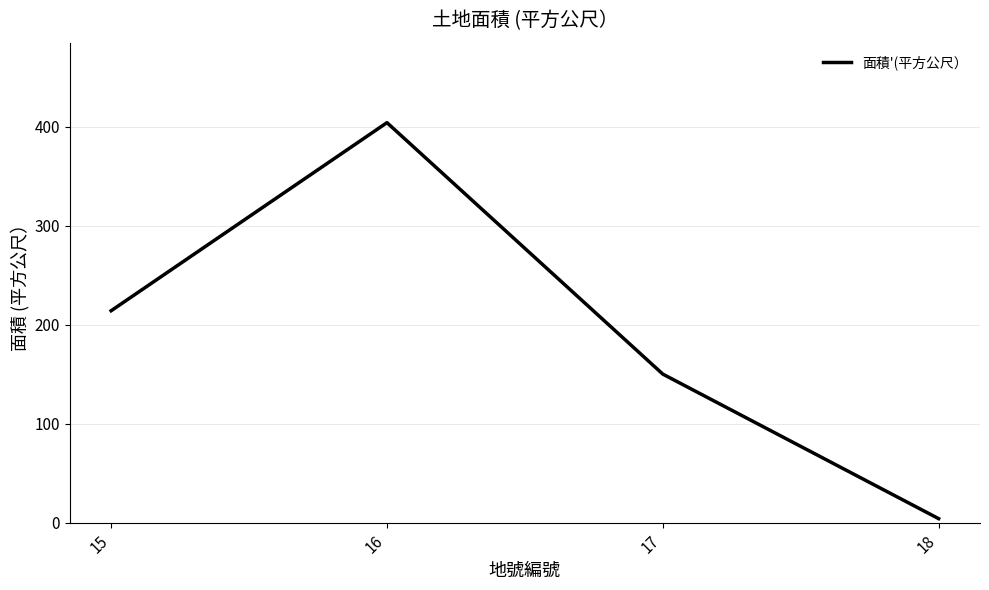

Reading left to right, transcribe all the data shown in this chart.

214	404	150	4